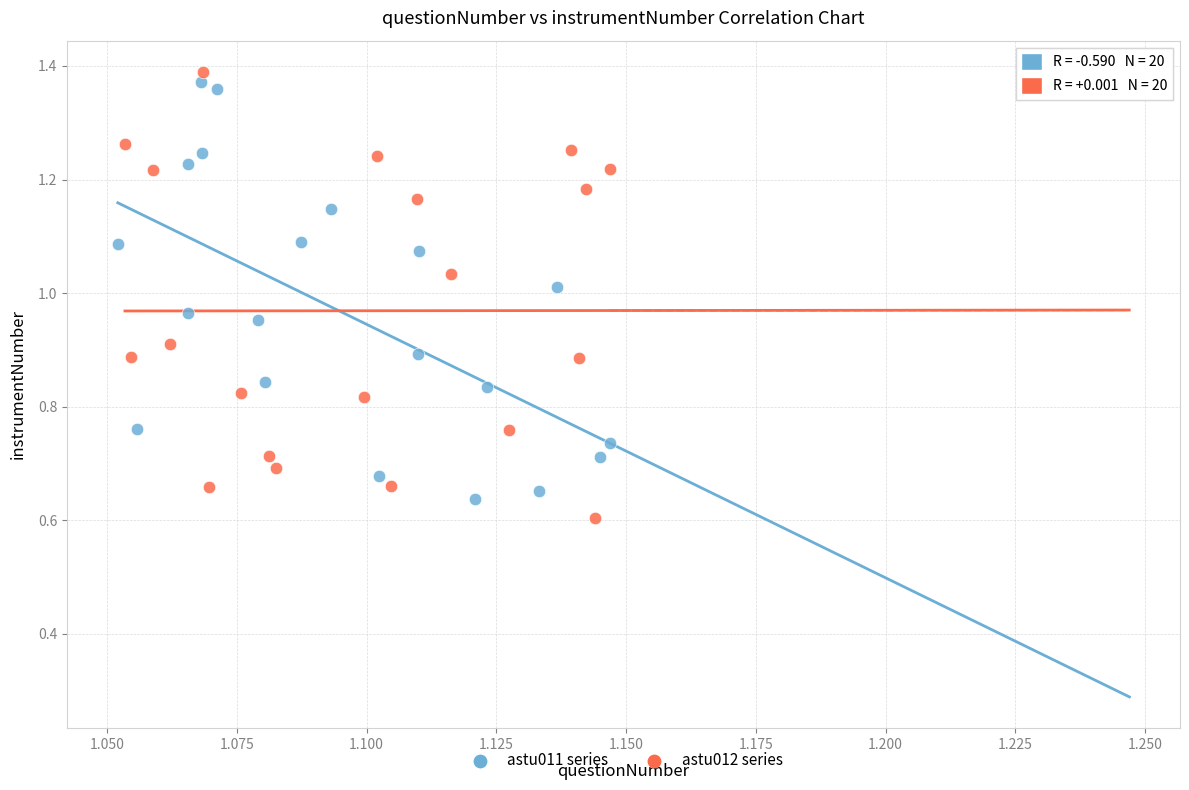

What are all the series names shown in the legend?

astu011 series, astu012 series